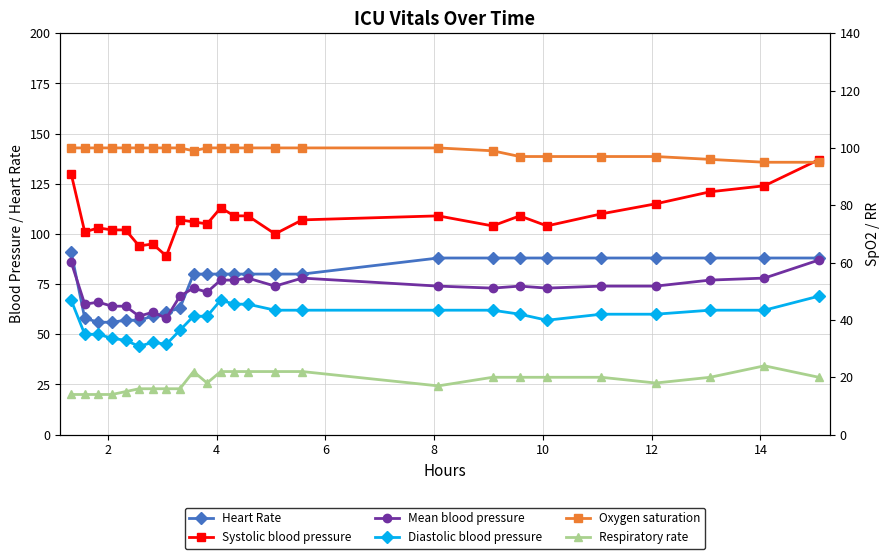

Is the value of Heart Rate at 10 greater than the value of Systolic blood pressure at 10?

No